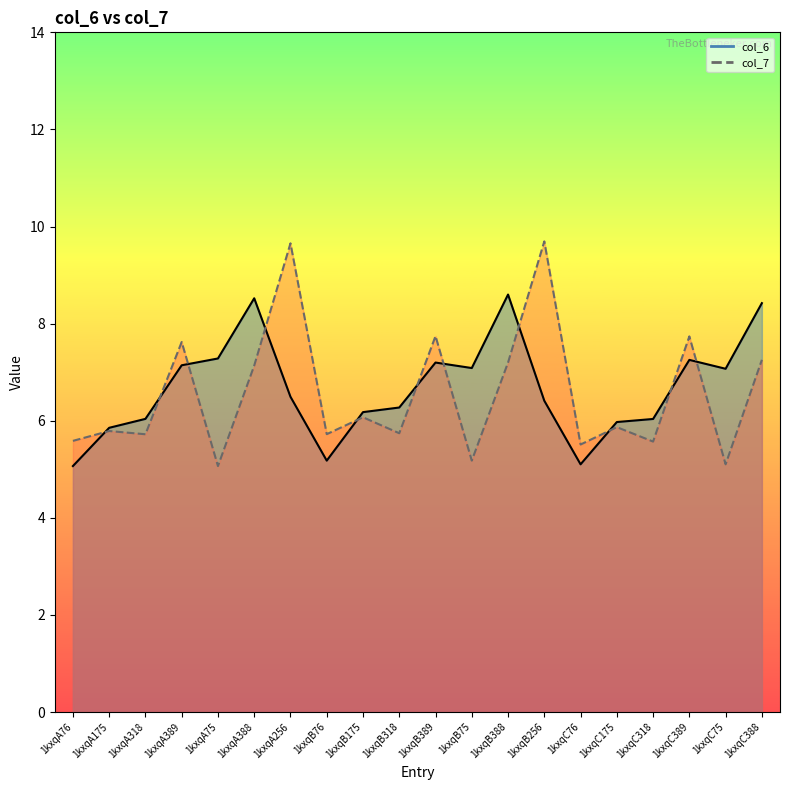

What are all the series names shown in the legend?

col_6 line, col_7 line